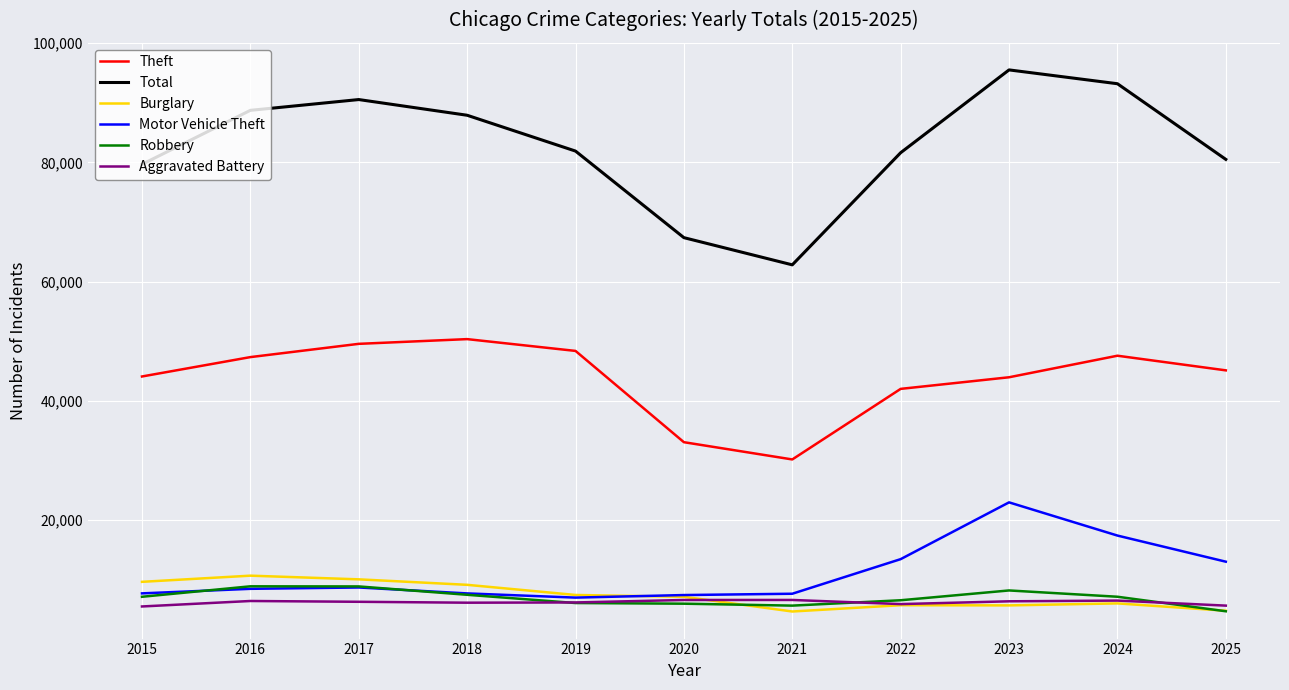

At how many categories does at least one series exceed 86839?

5